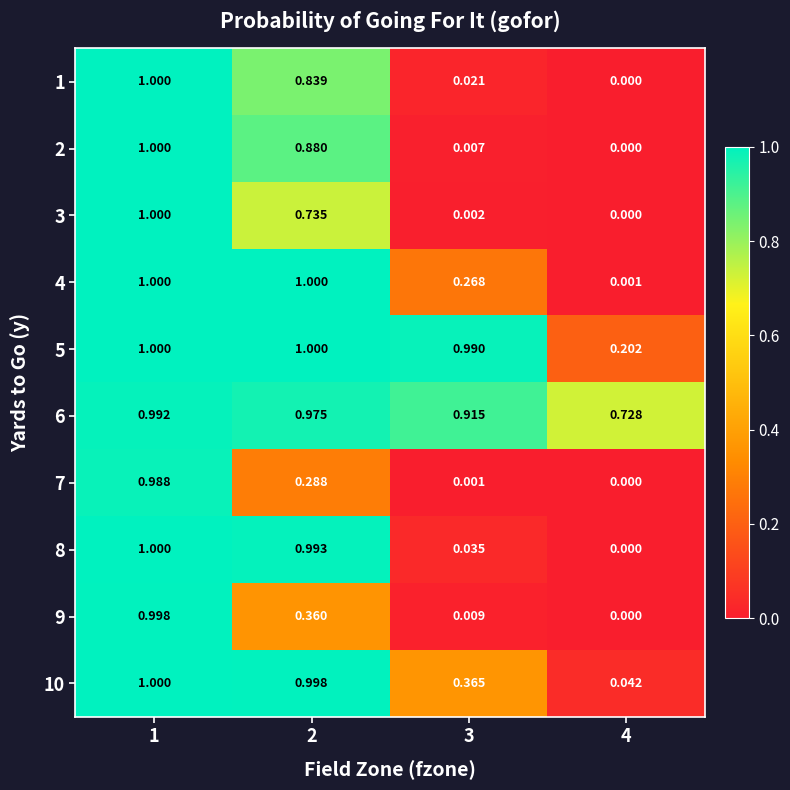

Is the value of 10 at 3 greater than the value of 3 at 1?

No